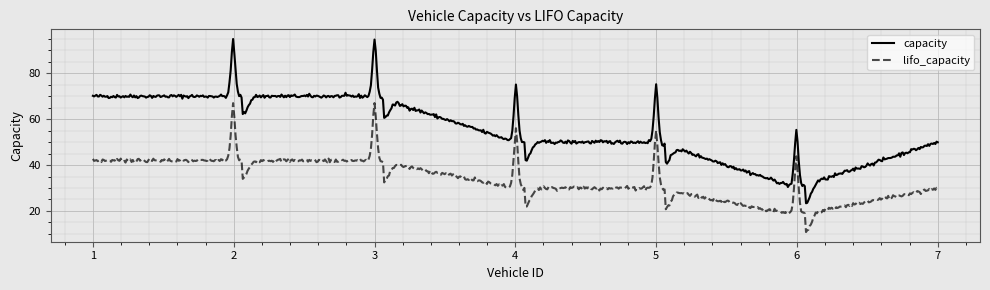

What is the smallest value displayed?

10.8